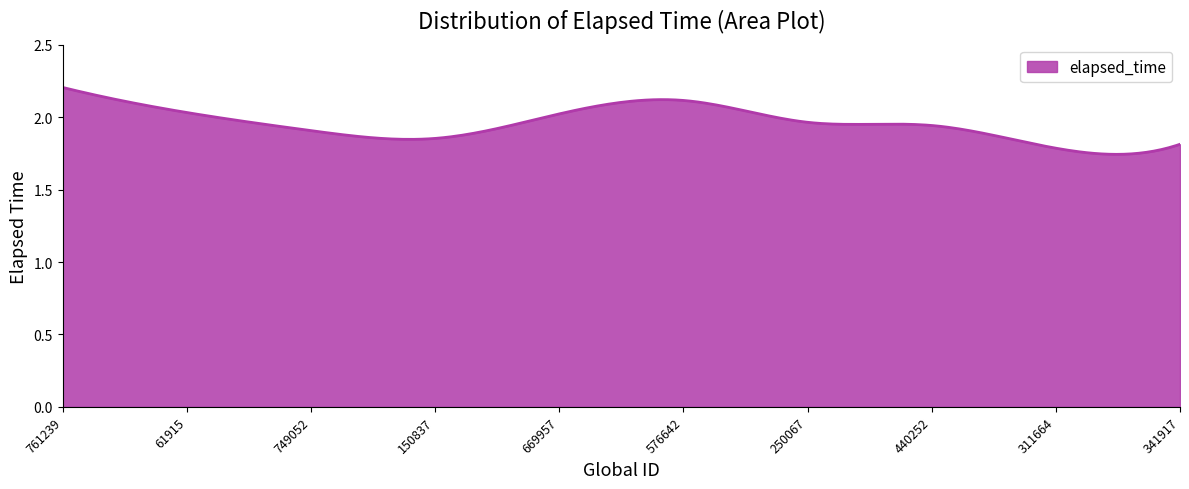

Is this an area chart (filled region under the line)?

Yes